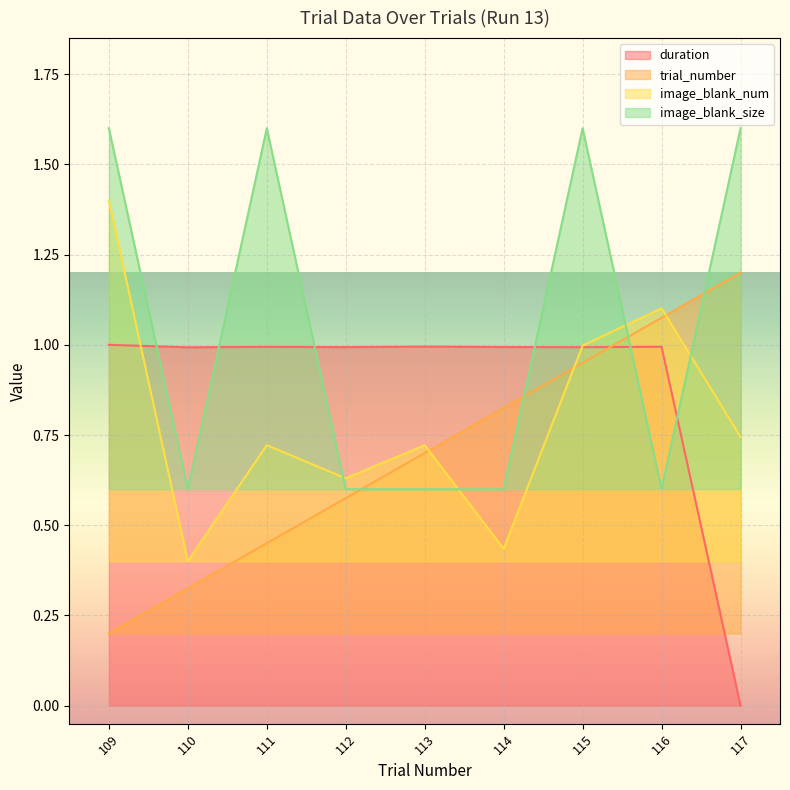

Is the value of image_blank_size at 114 greater than the value of trial_number at 117?

No